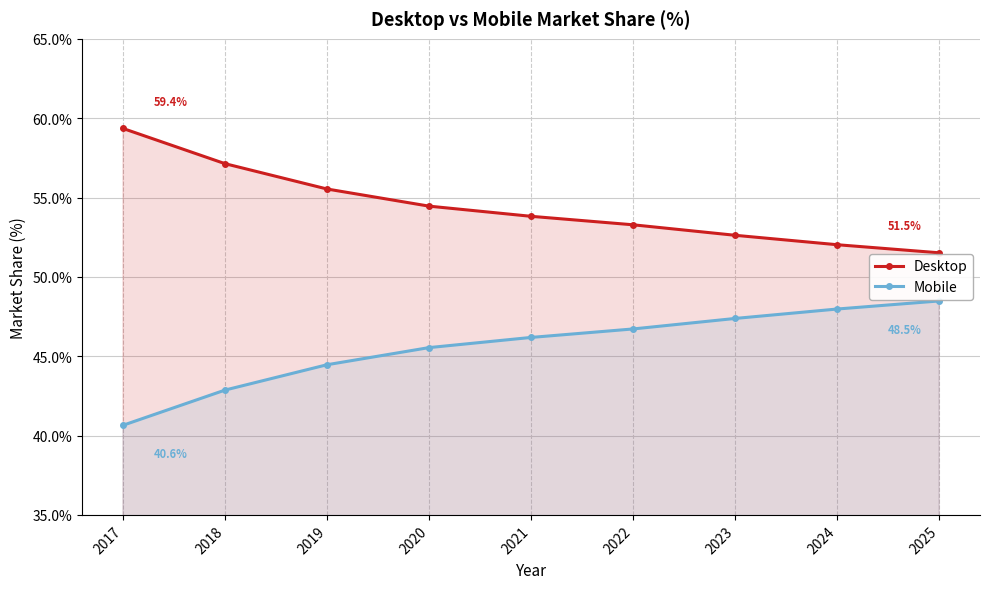

Is the value of Mobile at 2017 greater than the value of Desktop at 2017?

No